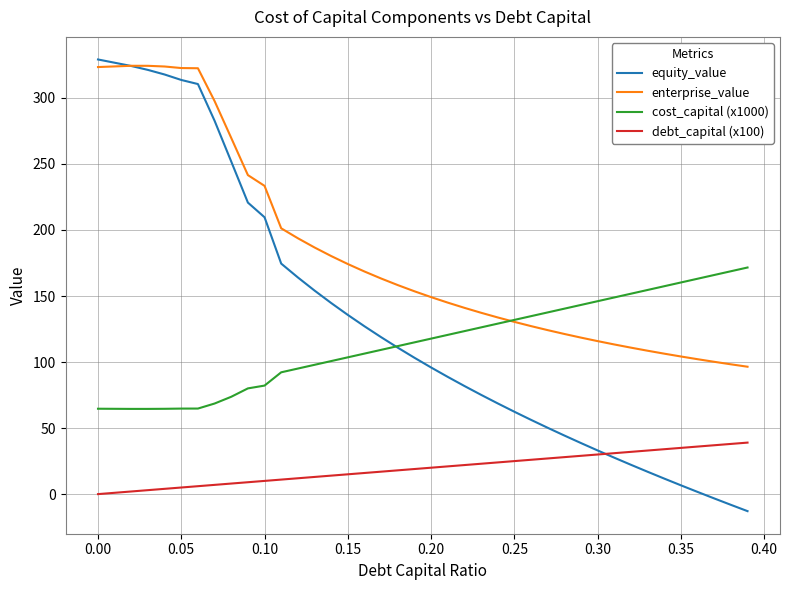

What is the difference between the maximum and minimum values in the equity_value series?

342.0